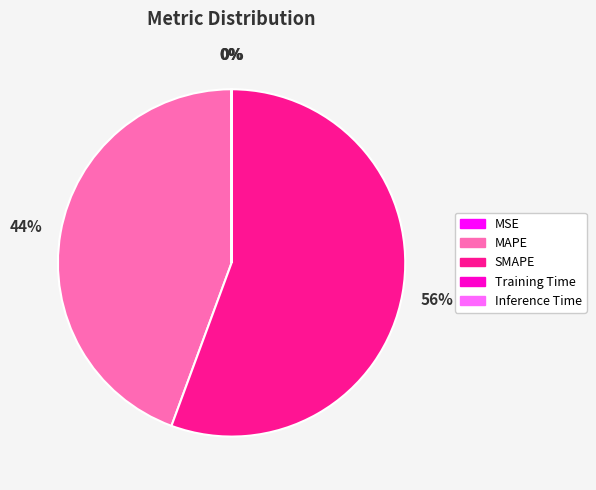

Which slice represents more than half of the pie?

SMAPE